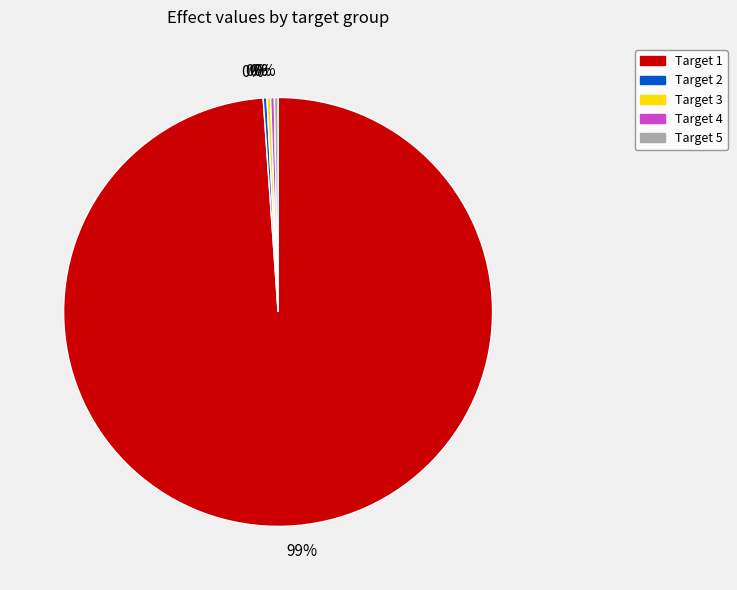

To the nearest percent, what is the average slice percentage?

20%